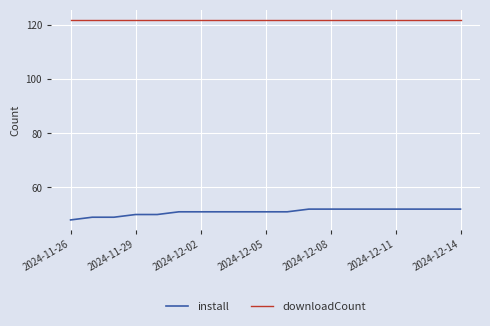

True or false: downloadCount and install intersect in this chart.

False